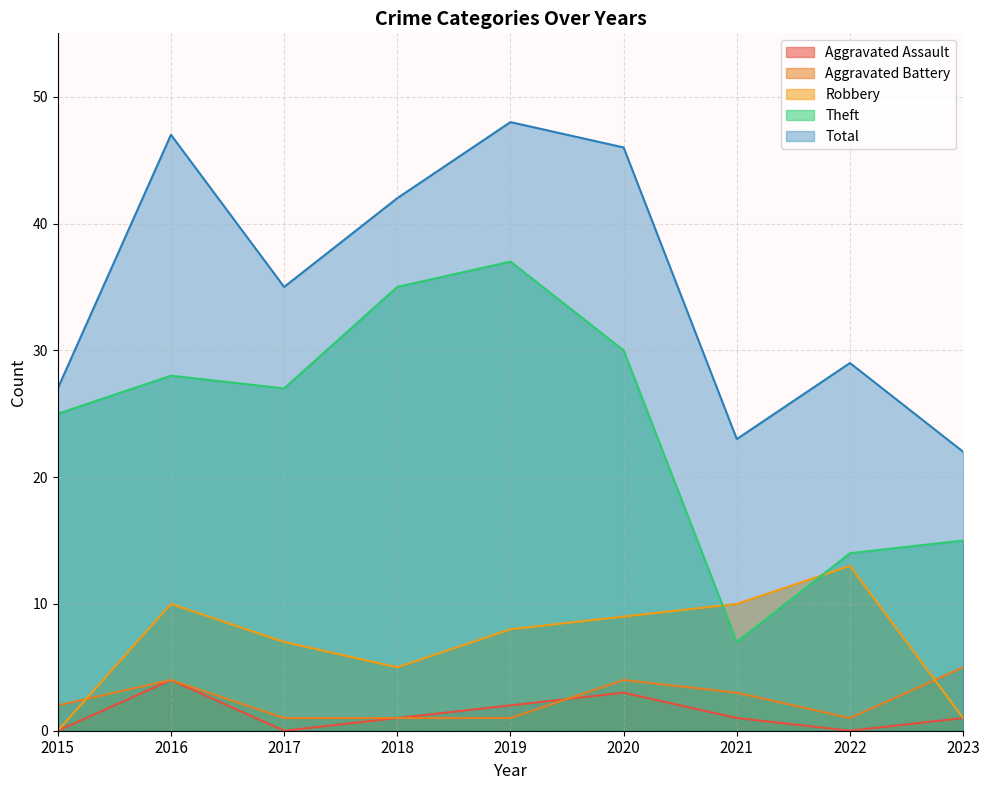

How many values in the Theft series are below 27?

4